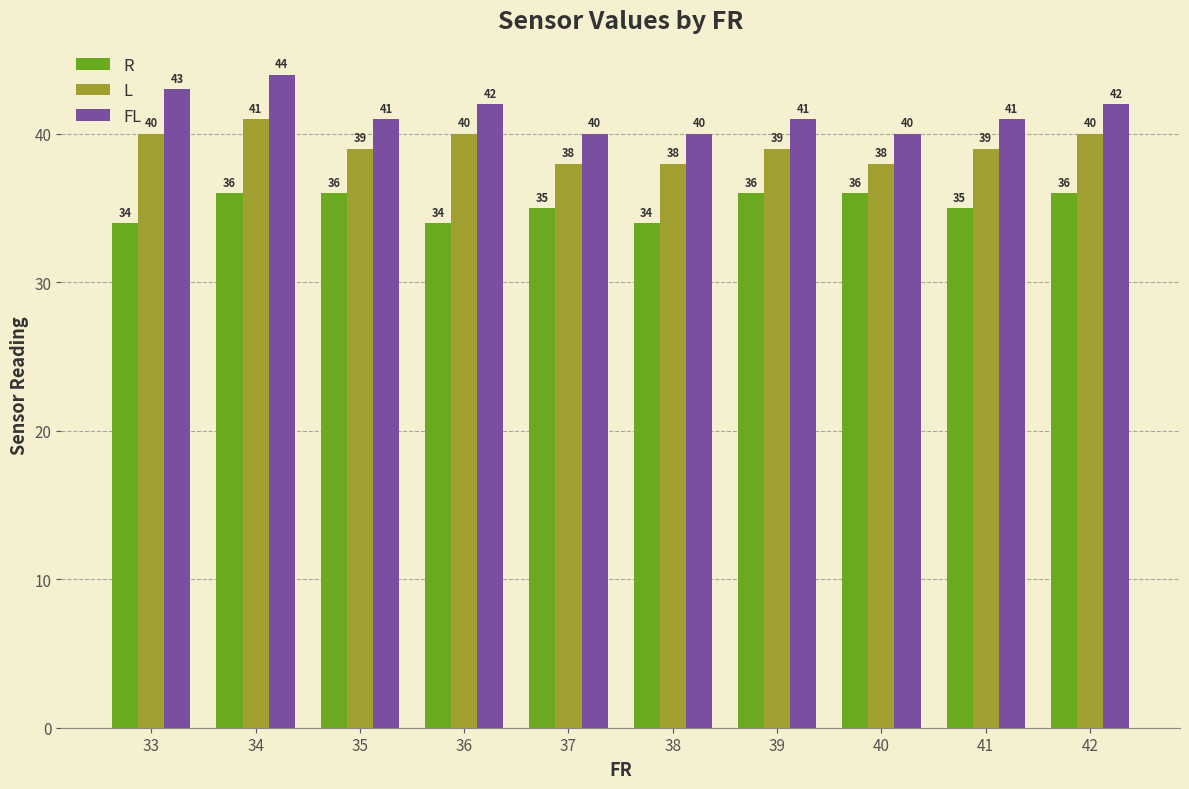

Which series has the largest range (max minus min)?

FL